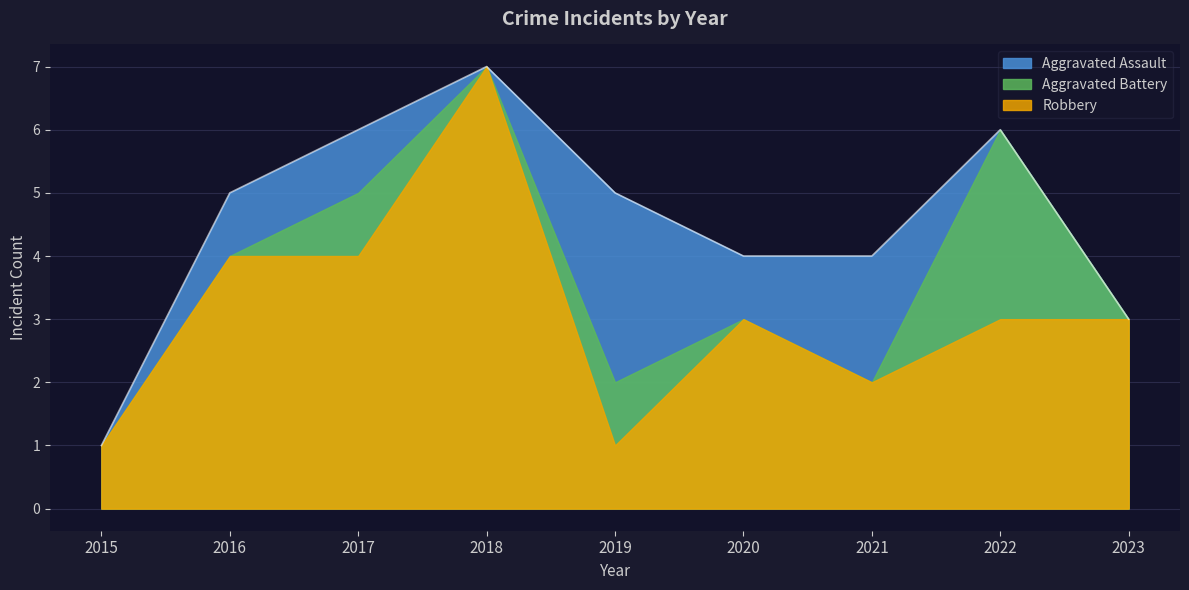

True or false: Robbery and Aggravated Assault cross at least once.

True